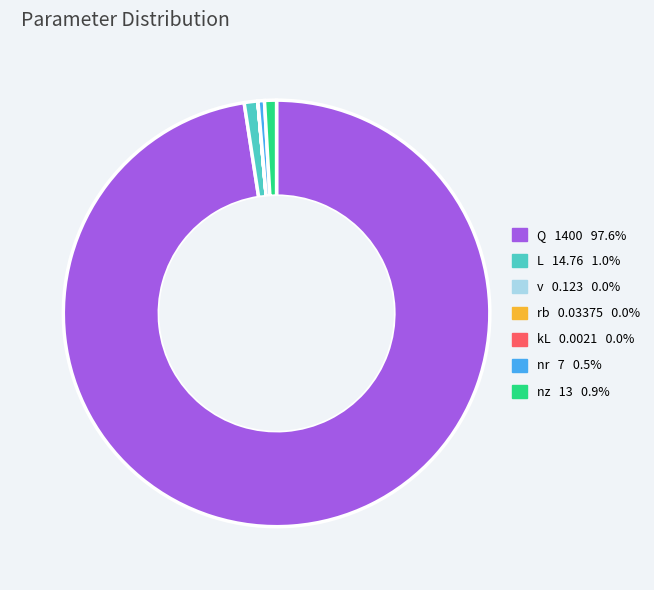

Is the sum of L and nr greater than half?

No